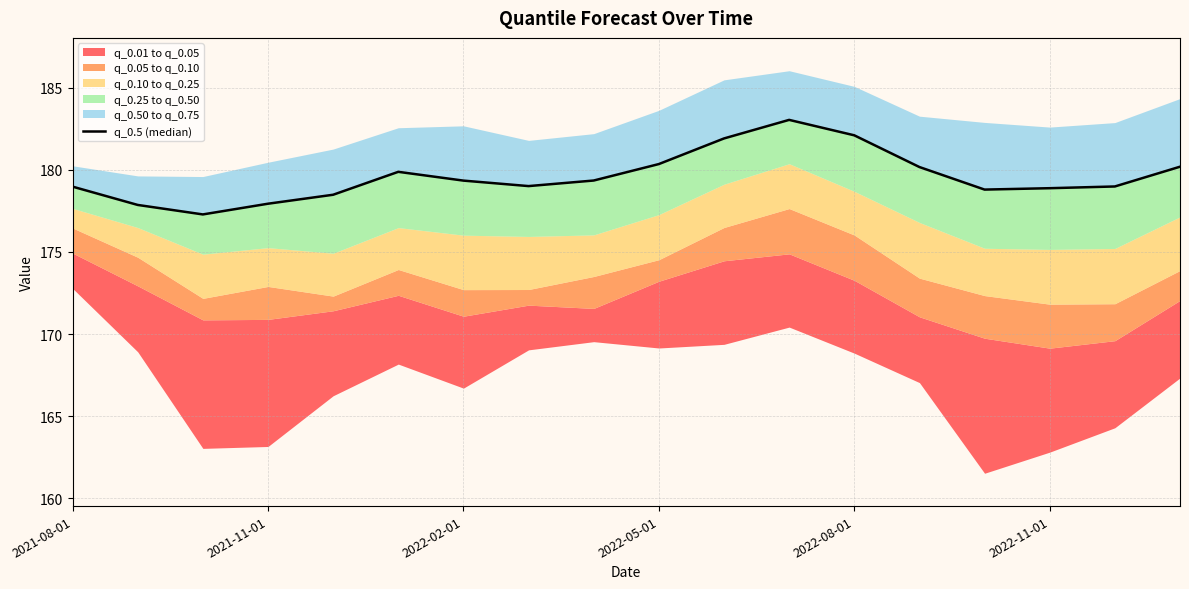

How many interior local peaks (higher than both neighbors) does the data have?

2